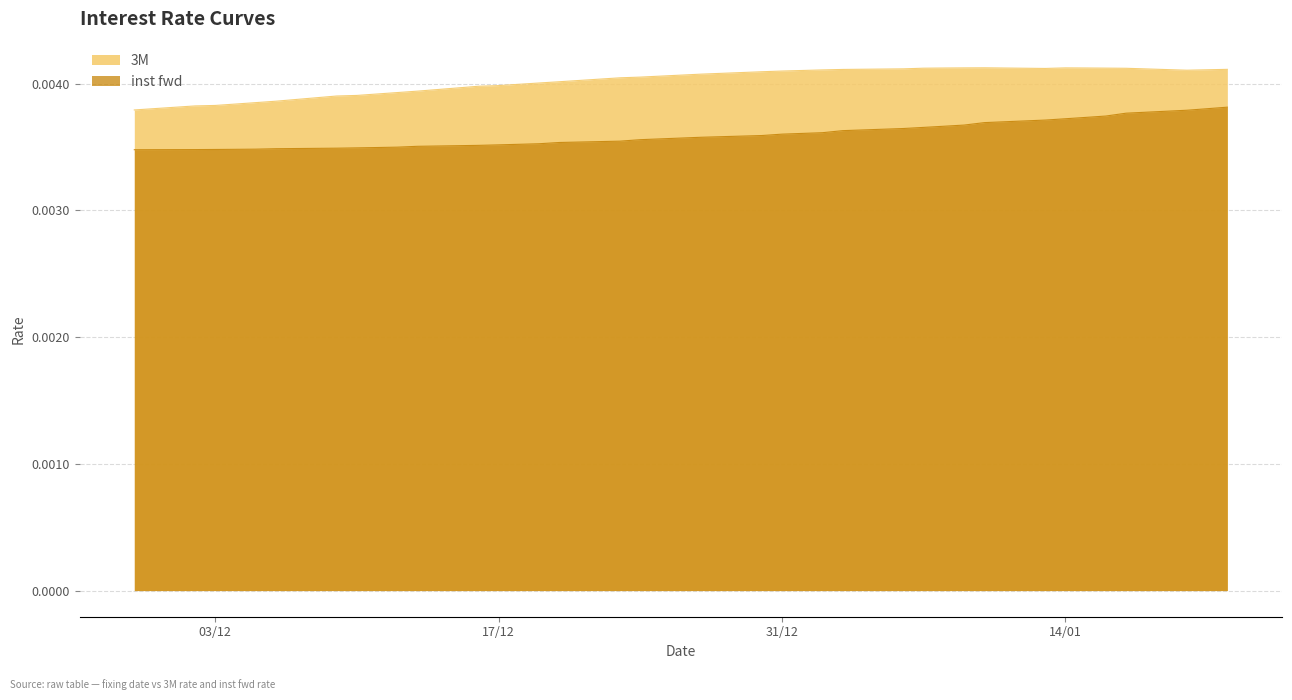

At which label does inst fwd reach its minimum?

2013-11-29